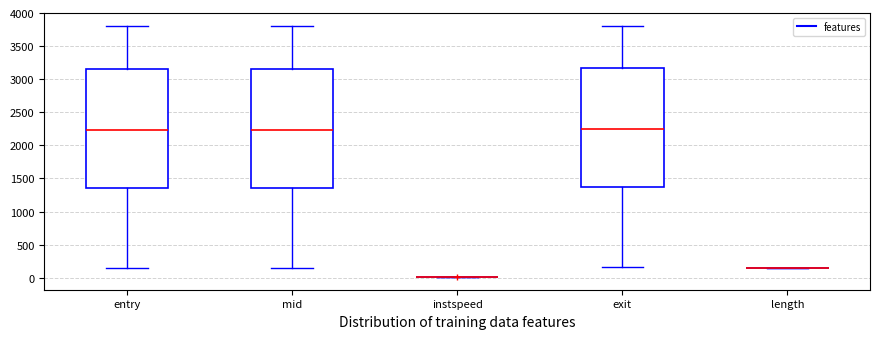

Where is the lower edge of the box for mid on the y-axis? The values are not printed on the chart, so give them approximately, as read against the axis.

1350